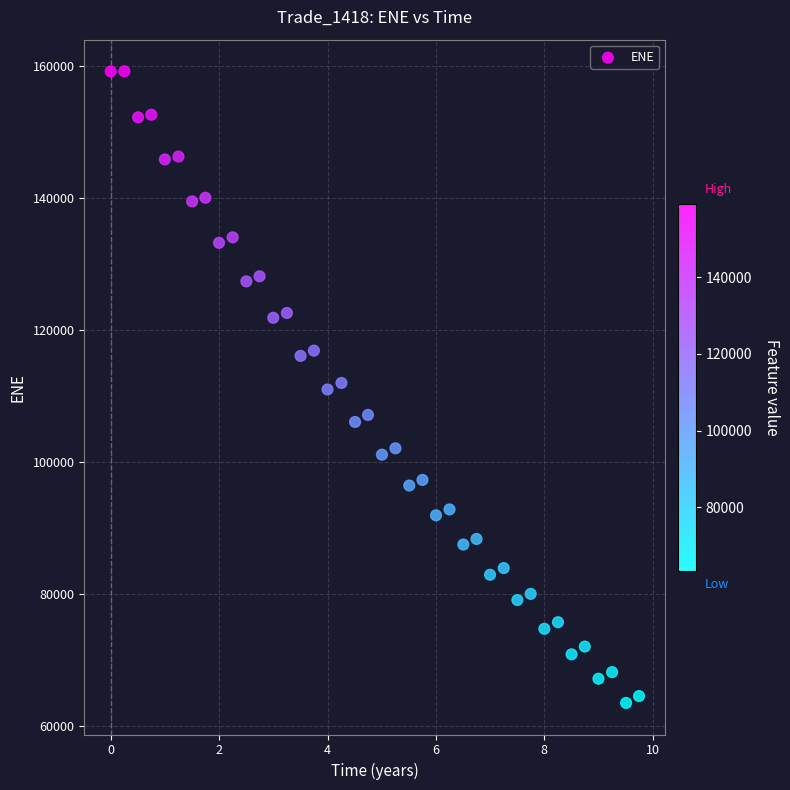

What is the range of Y values (max minus min)?

95660.9